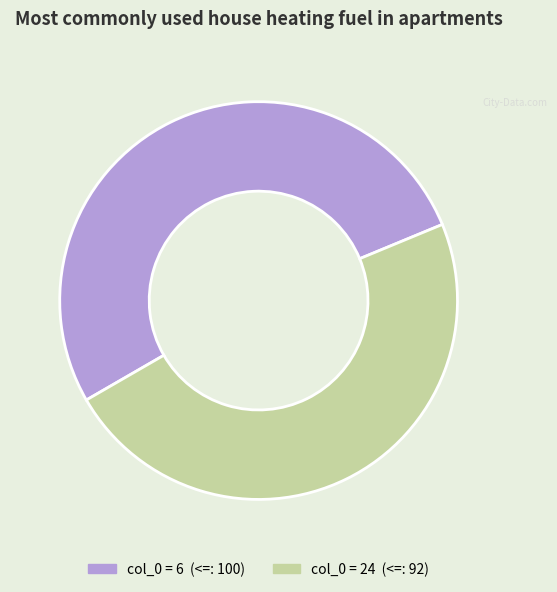

Is there a majority slice in this chart?

Yes